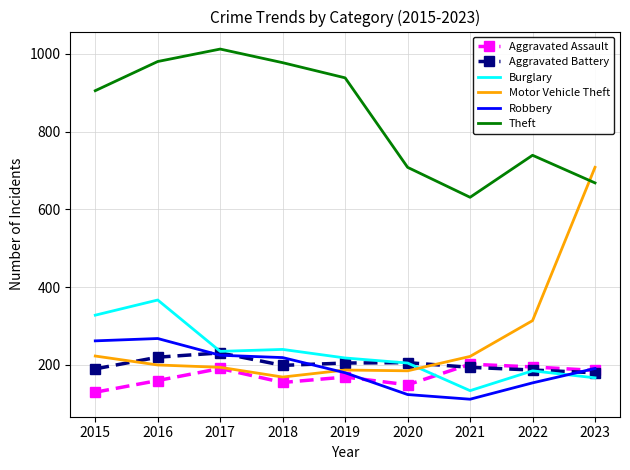

What is the minimum value shown in the chart?

112